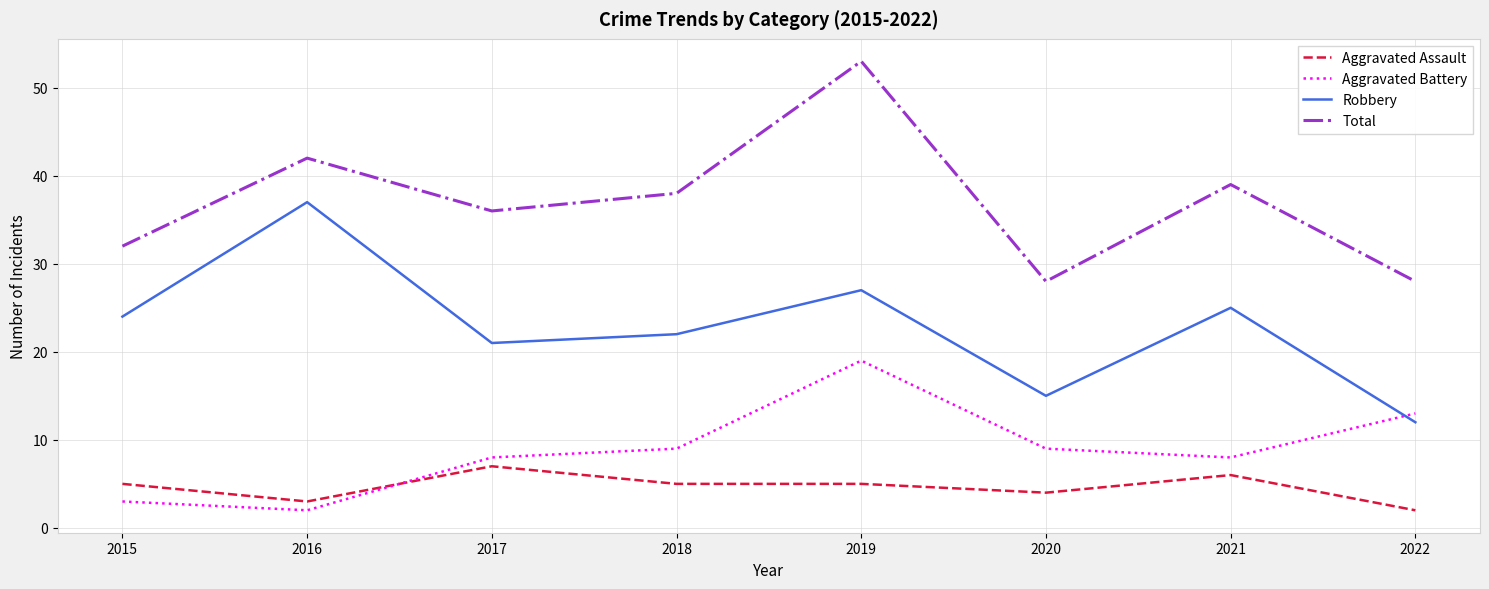

True or false: Total and Aggravated Battery intersect in this chart.

False